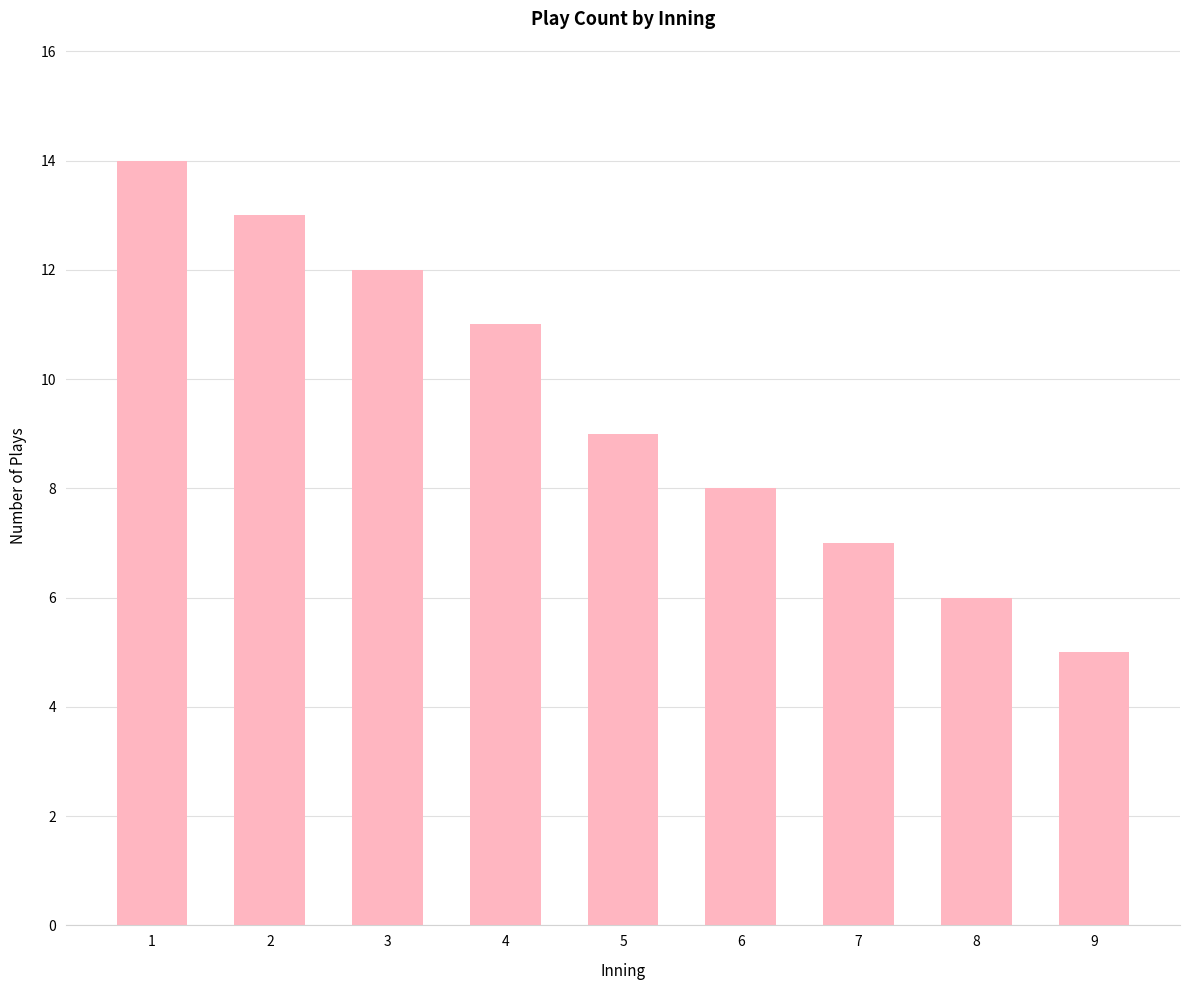

What is the value of the 1st bar from the left?

14